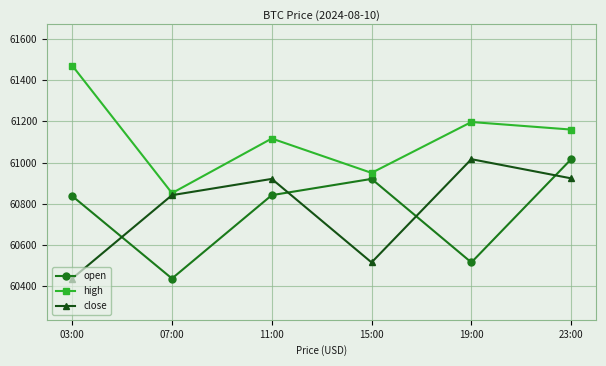

How many data points does each series have?

6